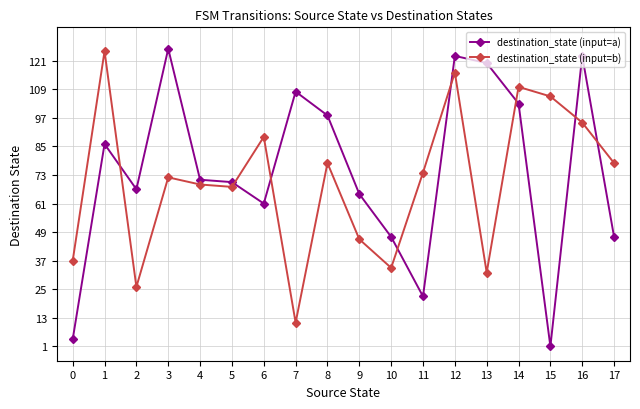

Count the number of data series in this chart.

2